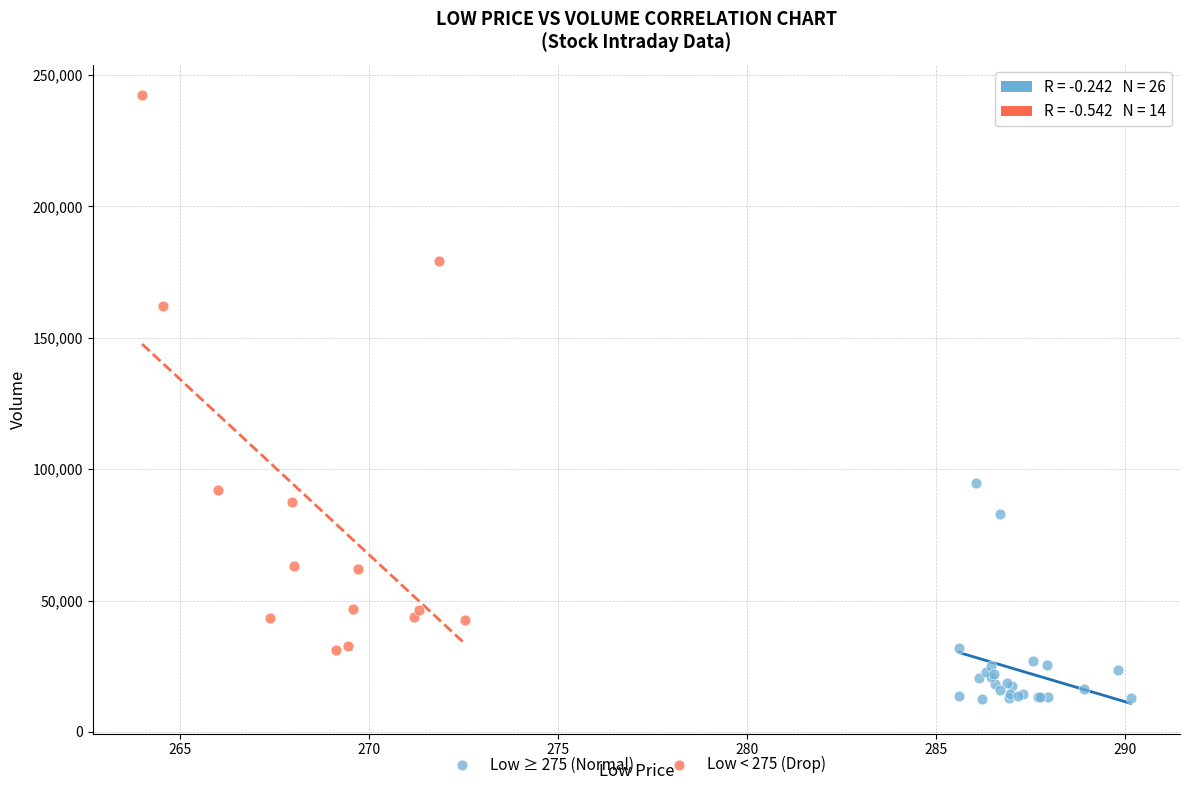

Which series reaches the minimum Y coordinate?

Low ≥ 275 (Normal)